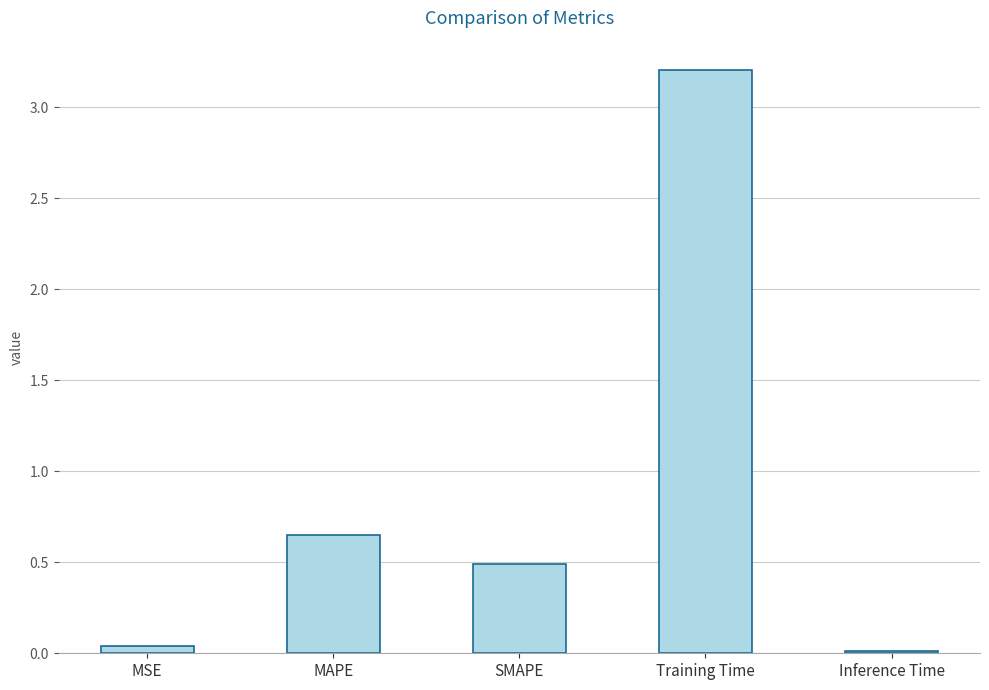

Which has a higher value, Training Time or MSE?

Training Time